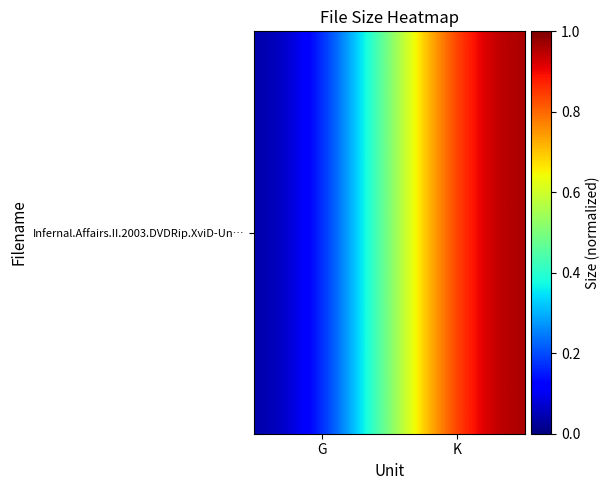

Between G and K, which is larger?

K